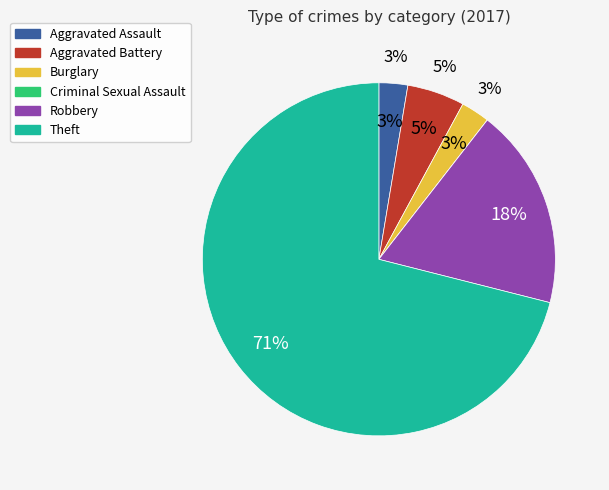

To the nearest percent, what is the average slice percentage?

17%